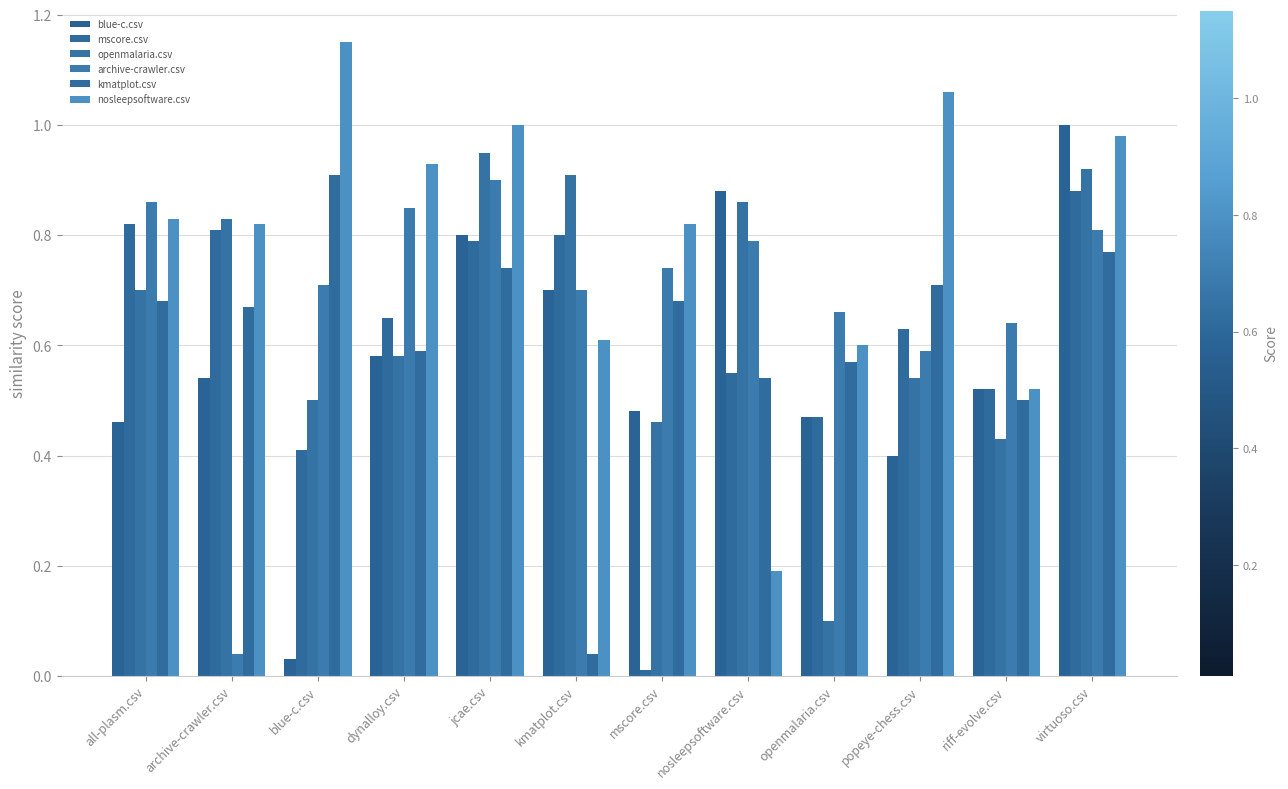

Are the bars horizontal?

No